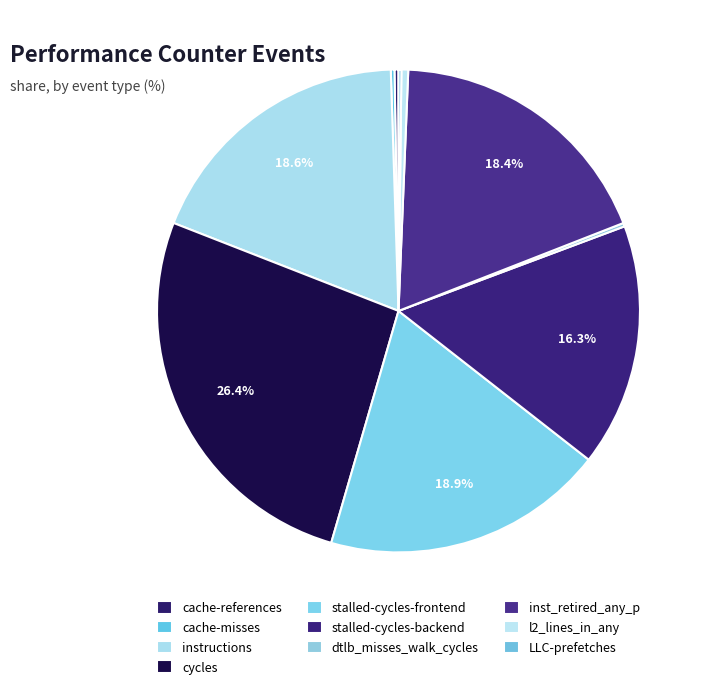

Which has a higher value, inst_retired_any_p or stalled-cycles-backend?

inst_retired_any_p